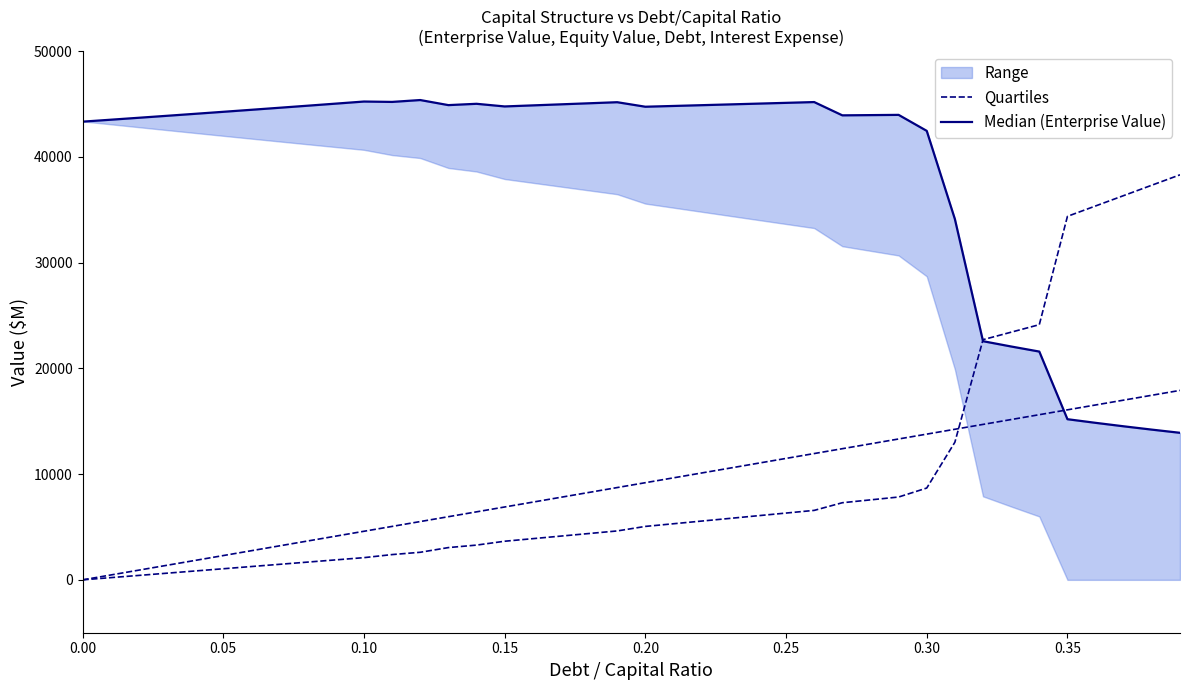

What is the difference between the Median (Enterprise Value) values at 21 and 20?

73.0